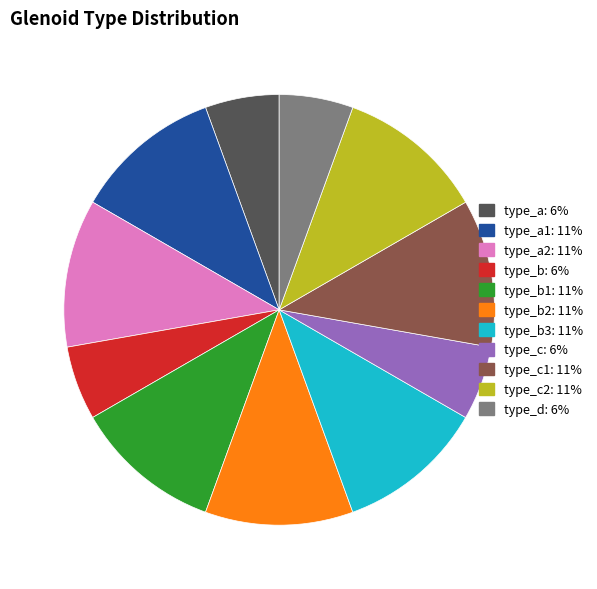

Is there a majority slice in this chart?

No